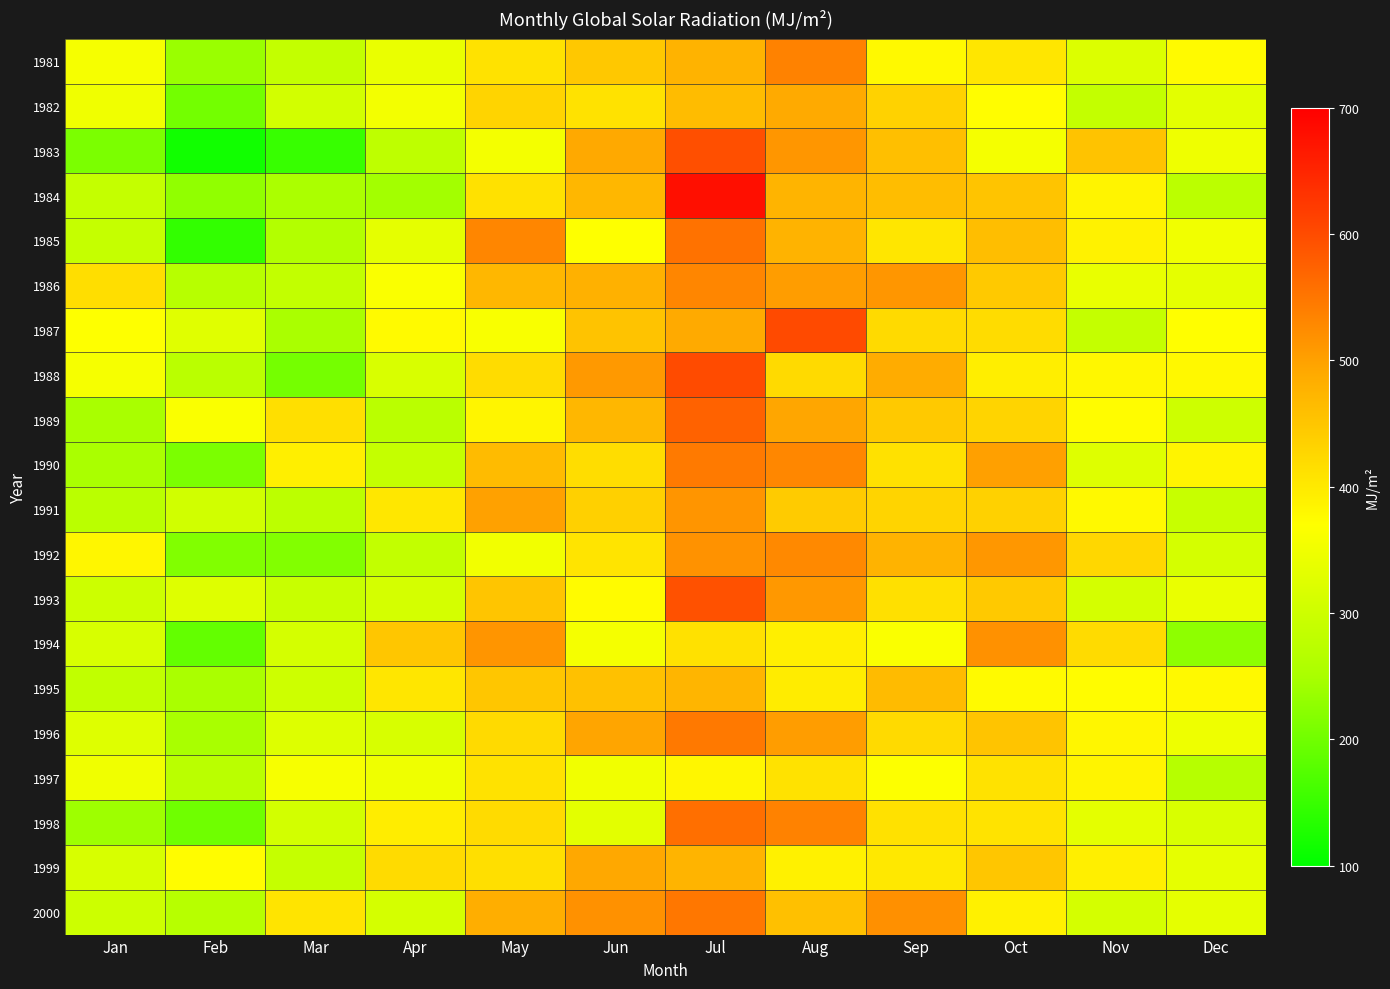

Which label corresponds to the largest value in the chart?

Jul